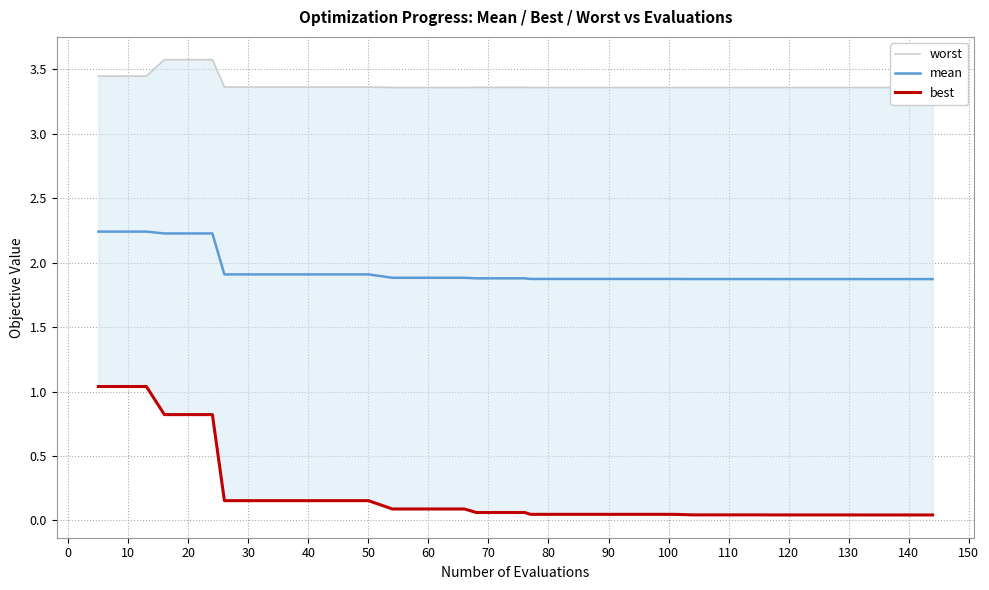

What is the lowest value of the mean series?

1.9